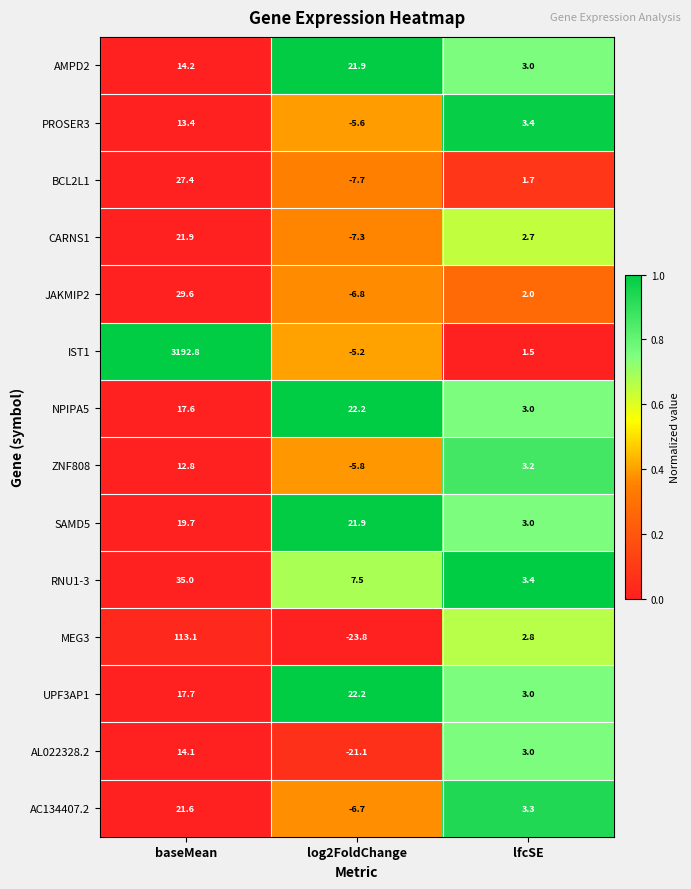

What is the total value across all series at lfcSE?

39.0